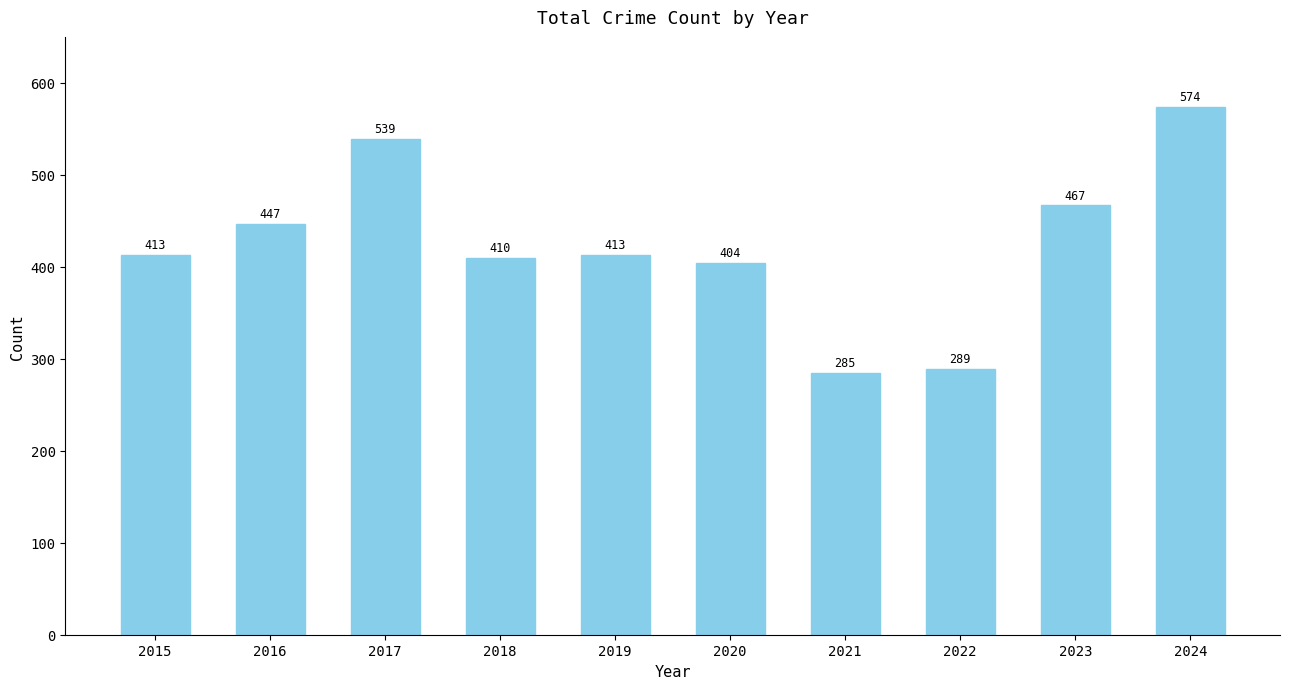

Count the number of data series in this chart.

1